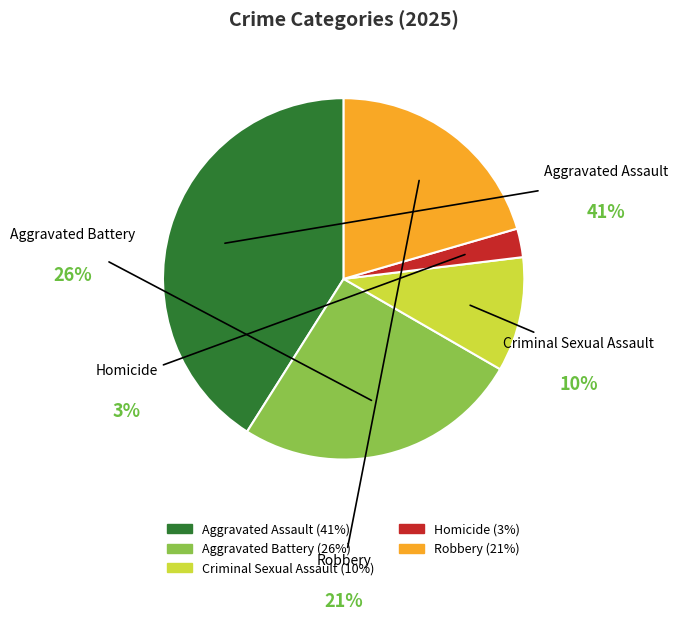

Approximately how many times larger is the value at Aggravated Battery compared to Aggravated Assault?

0.6